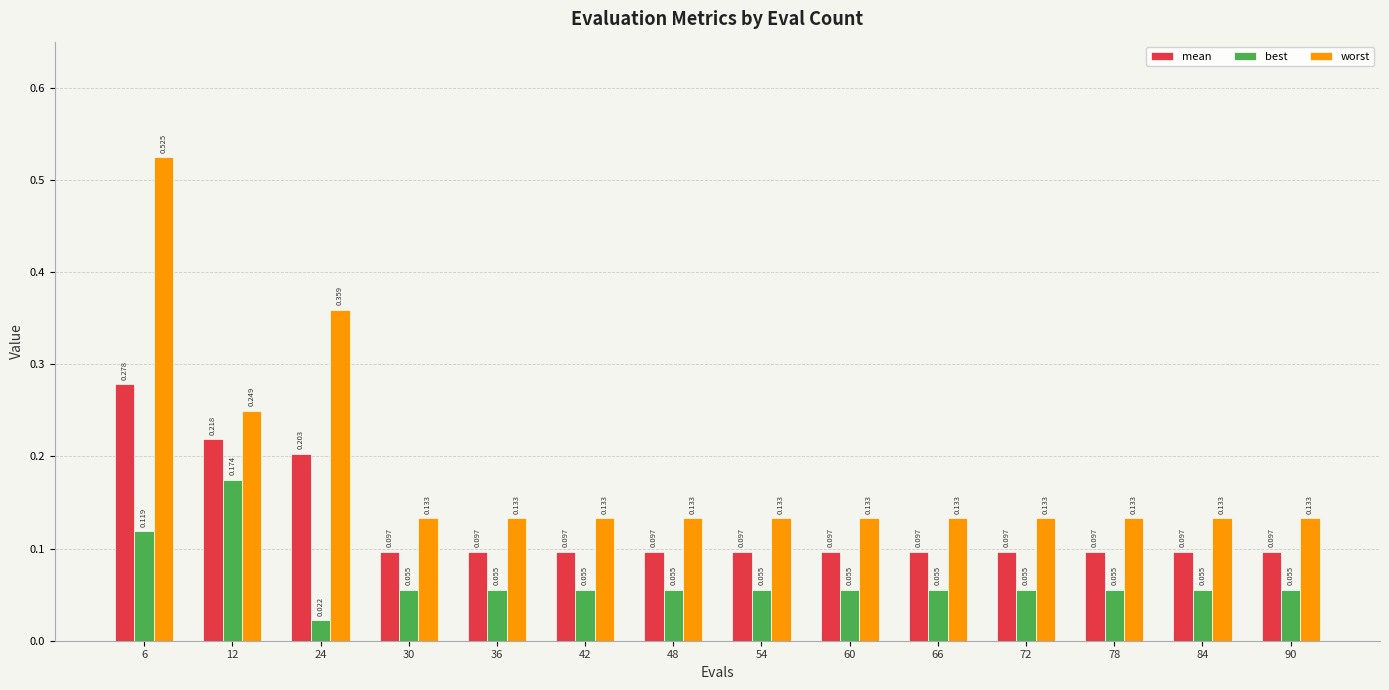

Which series has the largest total across all categories?

worst